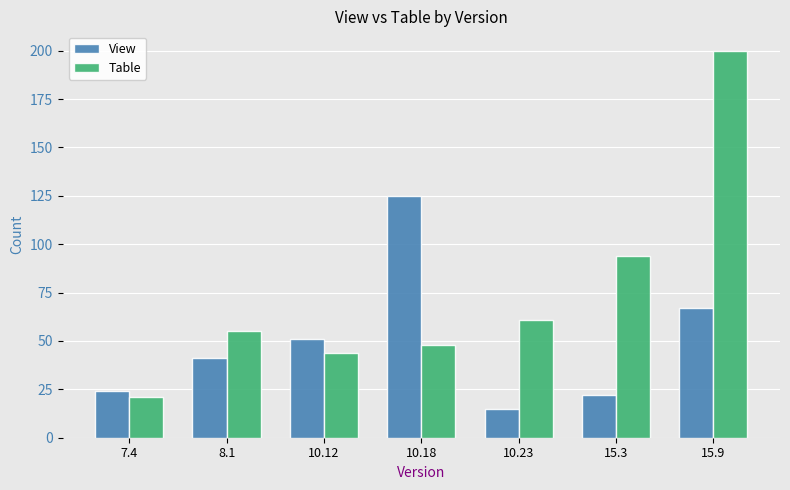

At which category is the sum across all series the highest?

15.9